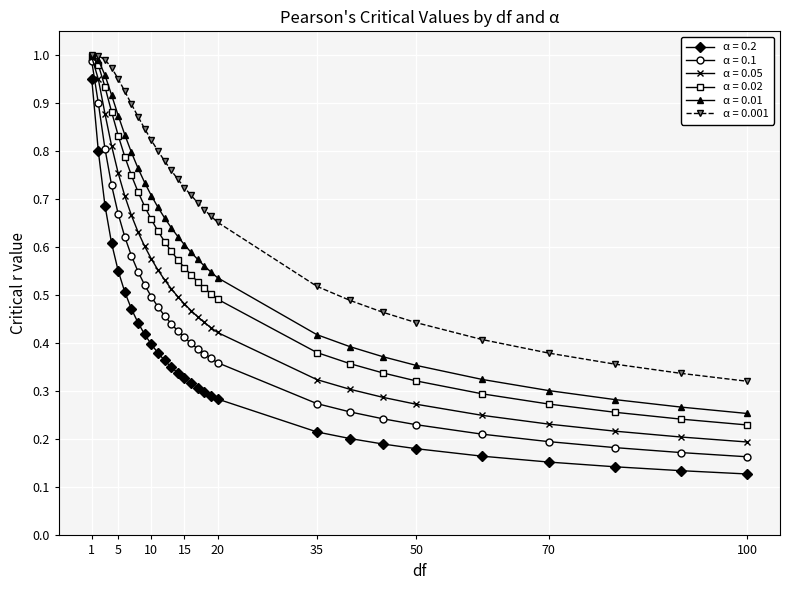

Which series has the largest total across all categories?

α = 0.001